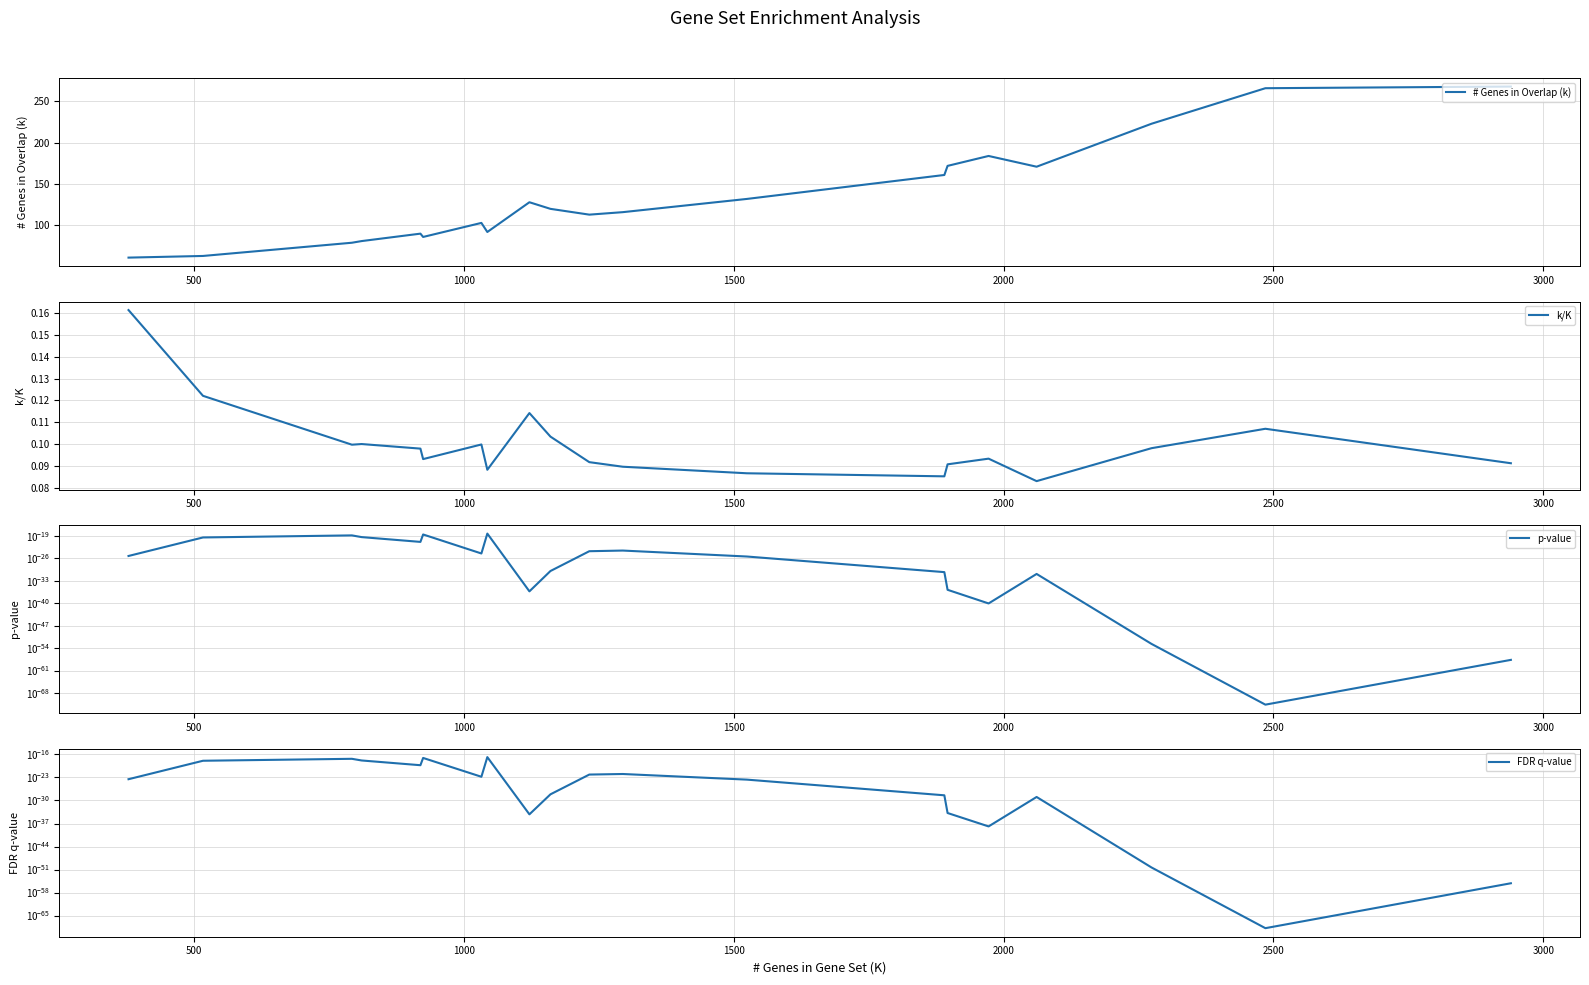

Reading left to right, transcribe all the data shown in this chart.

# Genes in Overlap (k): 61.0	63.0	79.0	81.0	90.0	86.0	103.0	92.0	128.0	120.0	113.0	116.0	132.0	161.0	172.0	184.0	171.0	223.0	266.0	268.0
k/K: 0.2	0.1	0.1	0.1	0.1	0.1	0.1	0.1	0.1	0.1	0.1	0.1	0.1	0.1	0.1	0.1	0.1	0.1	0.1	0.1
p-value: 0.0	0.0	0.0	0.0	0.0	0.0	0.0	0.0	0.0	0.0	0.0	0.0	0.0	0.0	0.0	0.0	0.0	0.0	0.0	0.0
FDR q-value: 0.0	0.0	0.0	0.0	0.0	0.0	0.0	0.0	0.0	0.0	0.0	0.0	0.0	0.0	0.0	0.0	0.0	0.0	0.0	0.0